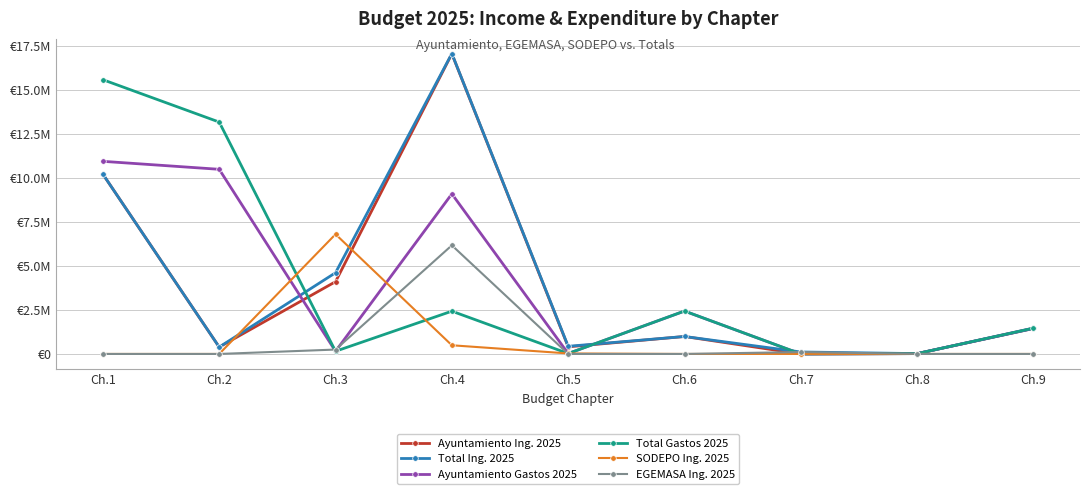

Reading left to right, extract all data points from this chart.

Ayuntamiento Ing. 2025: Ch.1=10219033.5	Ch.2=391148.7	Ch.3=4107853.9	Ch.4=17062577.6	Ch.5=405894.0	Ch.6=992735.0	Ch.7=0.0	Ch.8=20000.0	Ch.9=1449339.5
Total Ing. 2025: Ch.1=10219033.5	Ch.2=391148.7	Ch.3=4616545.2	Ch.4=17073607.9	Ch.5=434710.2	Ch.6=992735.0	Ch.7=111891.7	Ch.8=20000.0	Ch.9=1449339.5
Ayuntamiento Gastos 2025: Ch.1=10949697.5	Ch.2=10496023.1	Ch.3=153070.3	Ch.4=9098688.4	Ch.5=25000.0	Ch.6=2437470.5	Ch.7=0.0	Ch.8=20000.0	Ch.9=1468632.4
Total Gastos 2025: Ch.1=15589542.7	Ch.2=13181059.3	Ch.3=153370.3	Ch.4=2432044.9	Ch.5=25000.0	Ch.6=2439362.1	Ch.7=0.0	Ch.8=20000.0	Ch.9=1468632.4
SODEPO Ing. 2025: Ch.1=0.0	Ch.2=0.0	Ch.3=6805618.3	Ch.4=493600.8	Ch.5=28816.3	Ch.6=0.0	Ch.7=1891.7	Ch.8=0.0	Ch.9=0.0
EGEMASA Ing. 2025: Ch.1=0.0	Ch.2=0.0	Ch.3=250000.0	Ch.4=6175073.0	Ch.5=0.0	Ch.6=0.0	Ch.7=110000.0	Ch.8=0.0	Ch.9=0.0